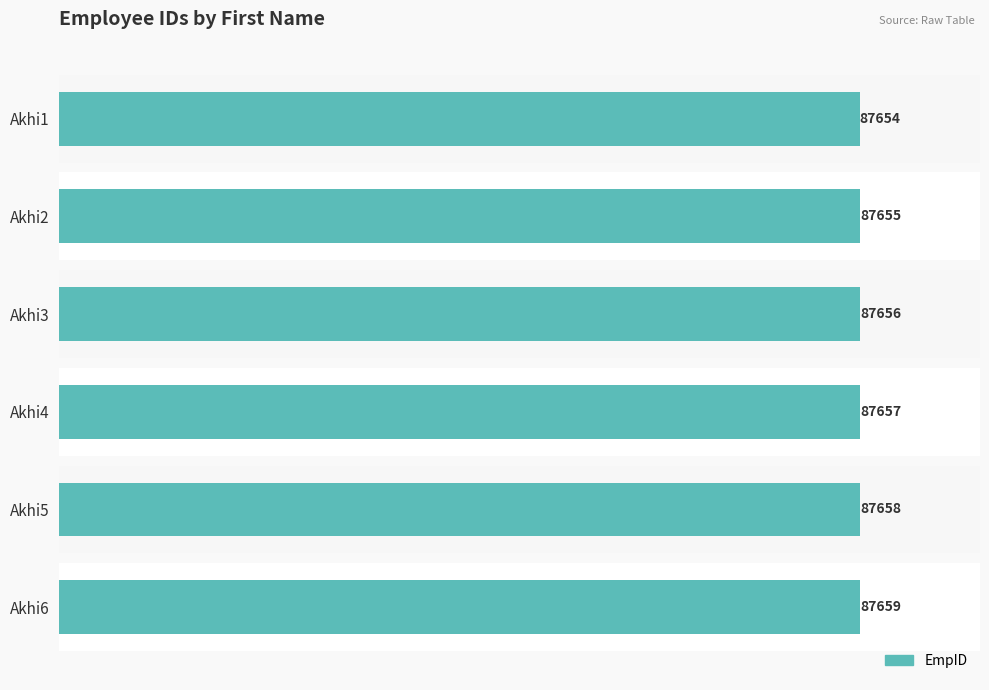

What is the change in value from Akhi4 to Akhi5?

+1